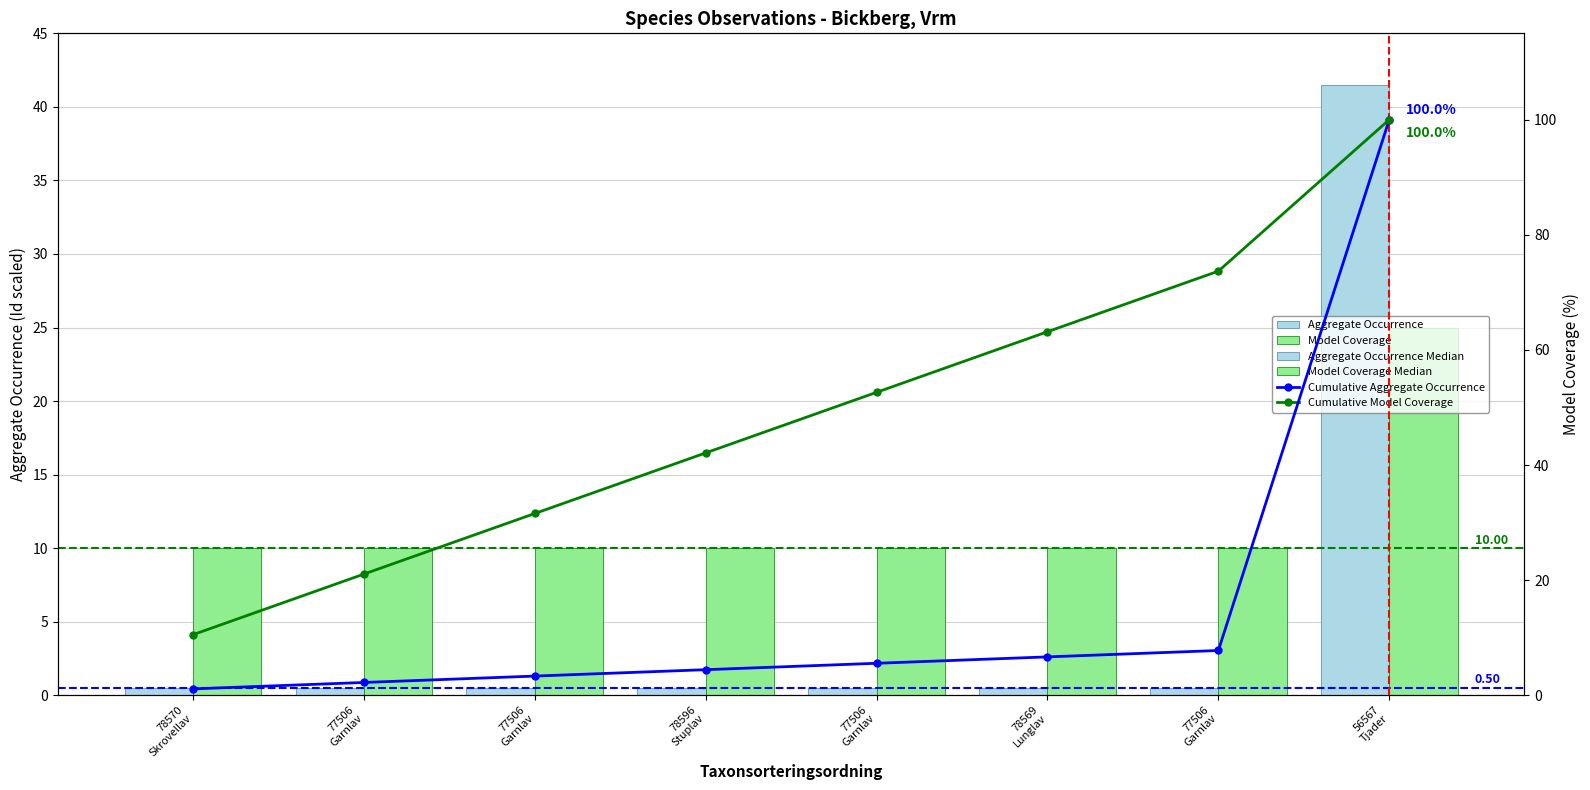

Count the number of categories in the chart.

8